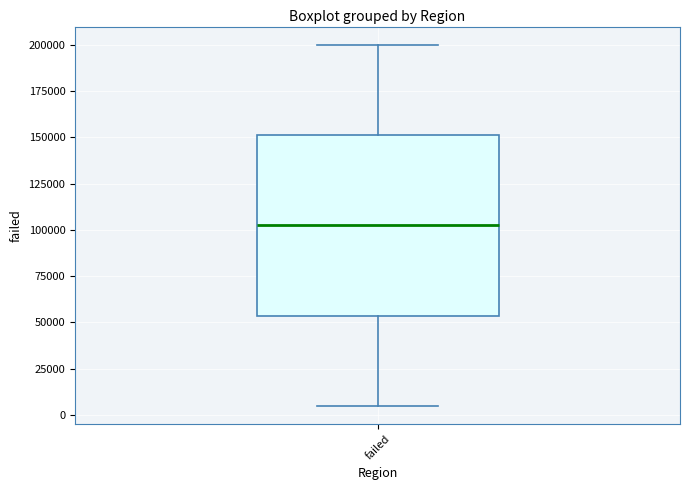

Where does the lower whisker of the box for failed end on the y-axis? The values are not printed on the chart, so give them approximately, as read against the axis.

5000